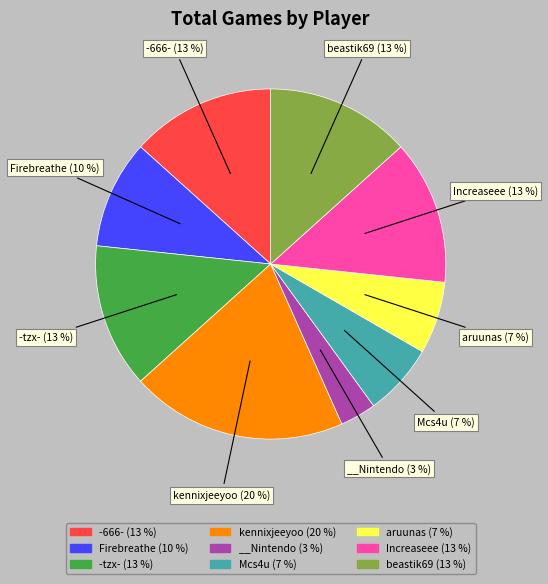

Is kennixjeeyoo the majority of the pie?

No